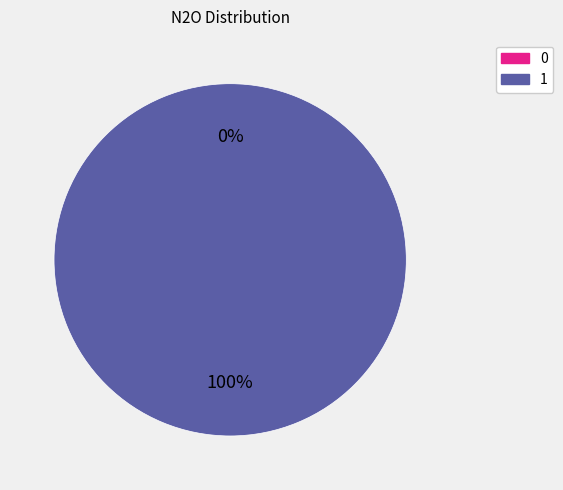

What percentage is NOT represented by 0?

100.0%